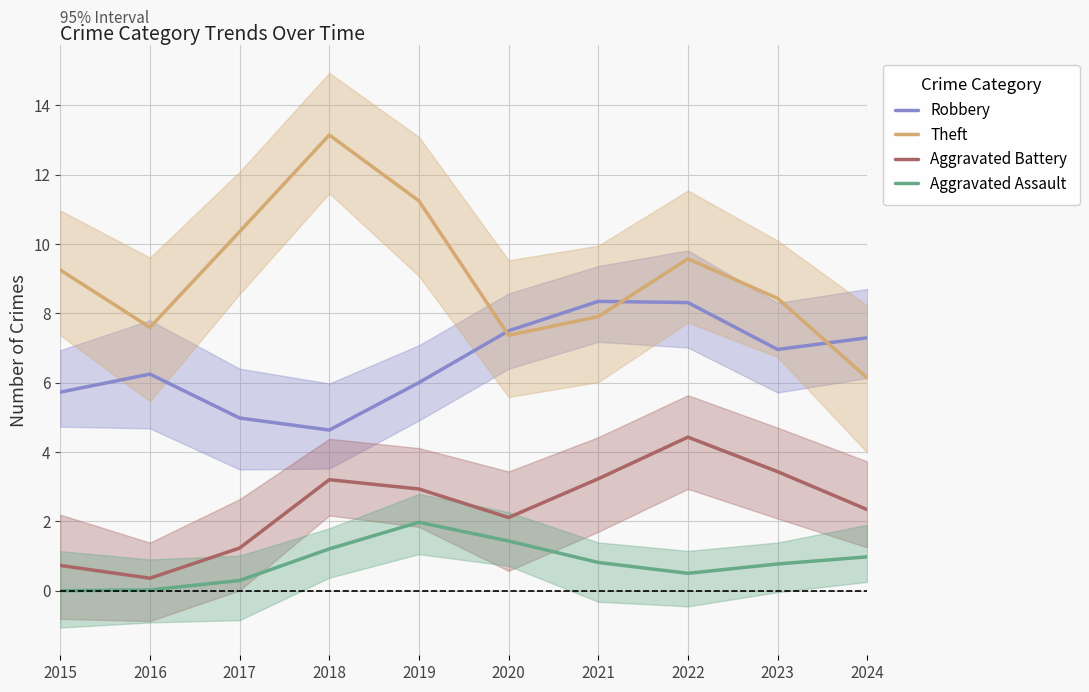

True or false: Robbery has a value of 7.3 at 2024.

True